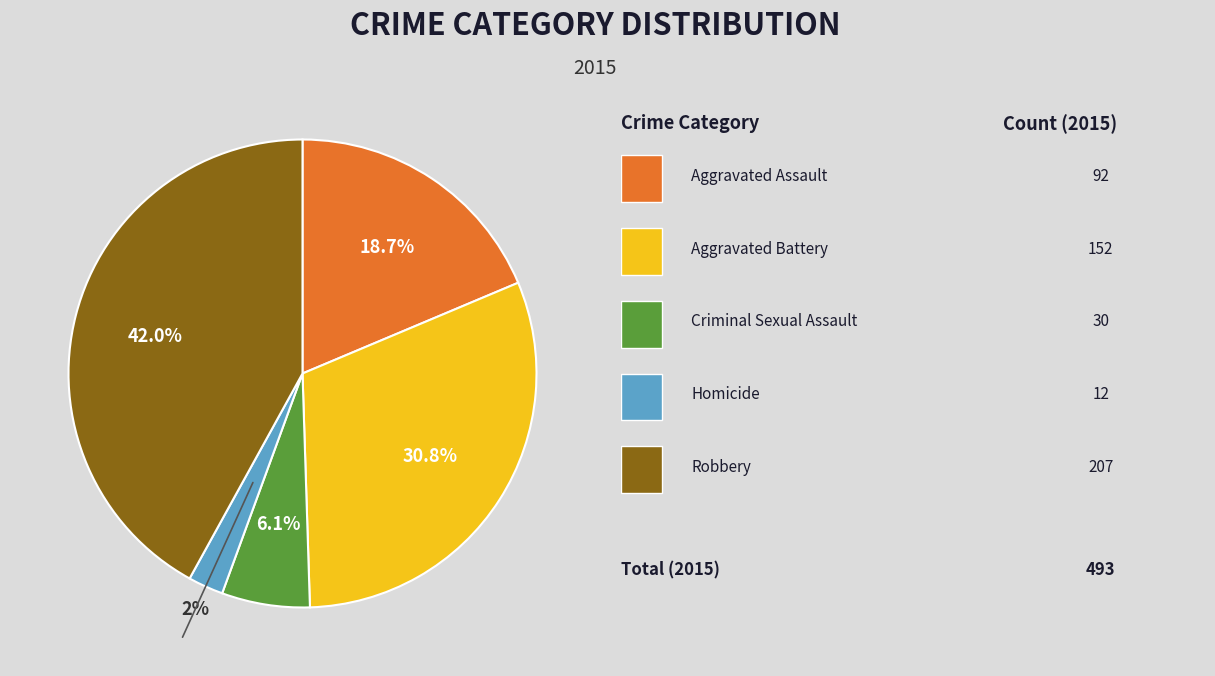

Is there any slice that represents more than half of the pie?

No